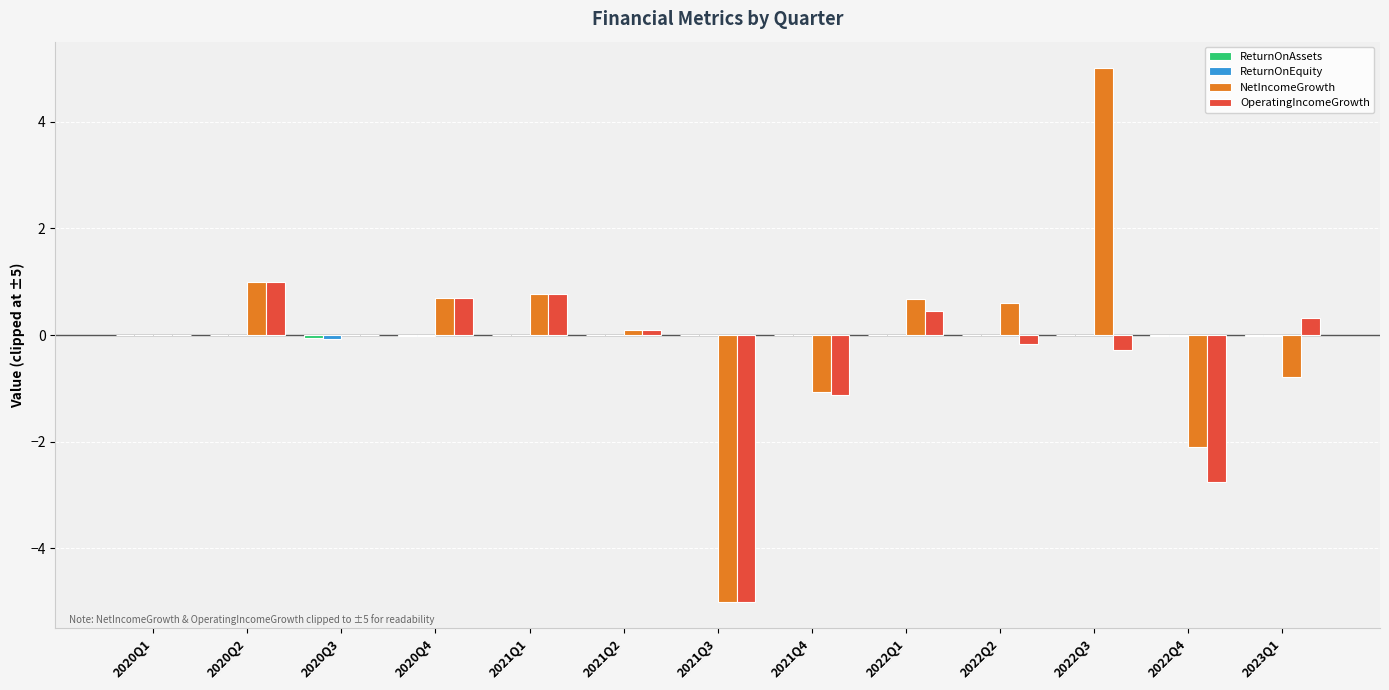

Are the bars horizontal?

No